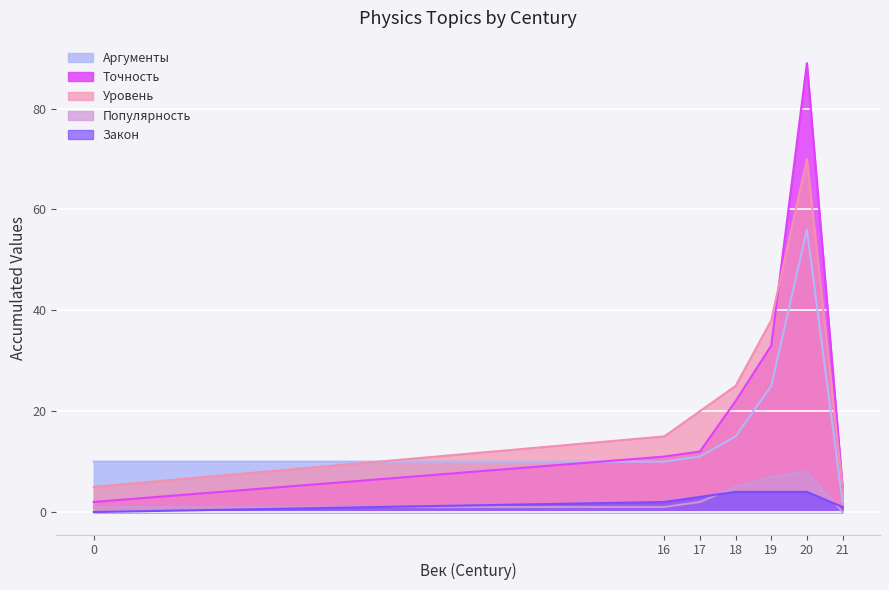

What are all the series names shown in the legend?

Аргументы, Точность, Уровень, Популярность, Закон